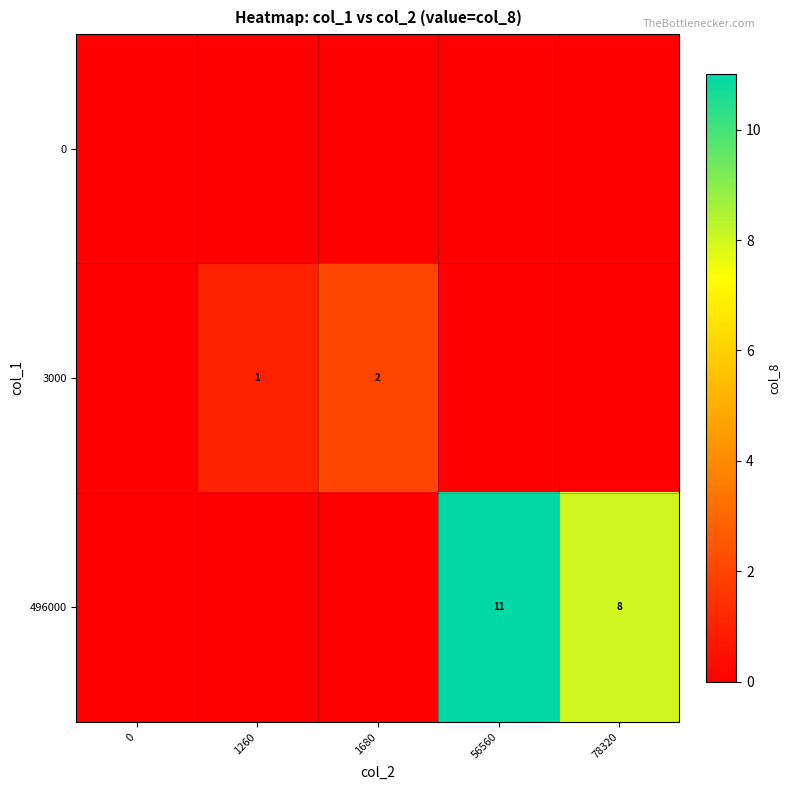

What is the sum of the 3000 values at 1680 and 1260?

3